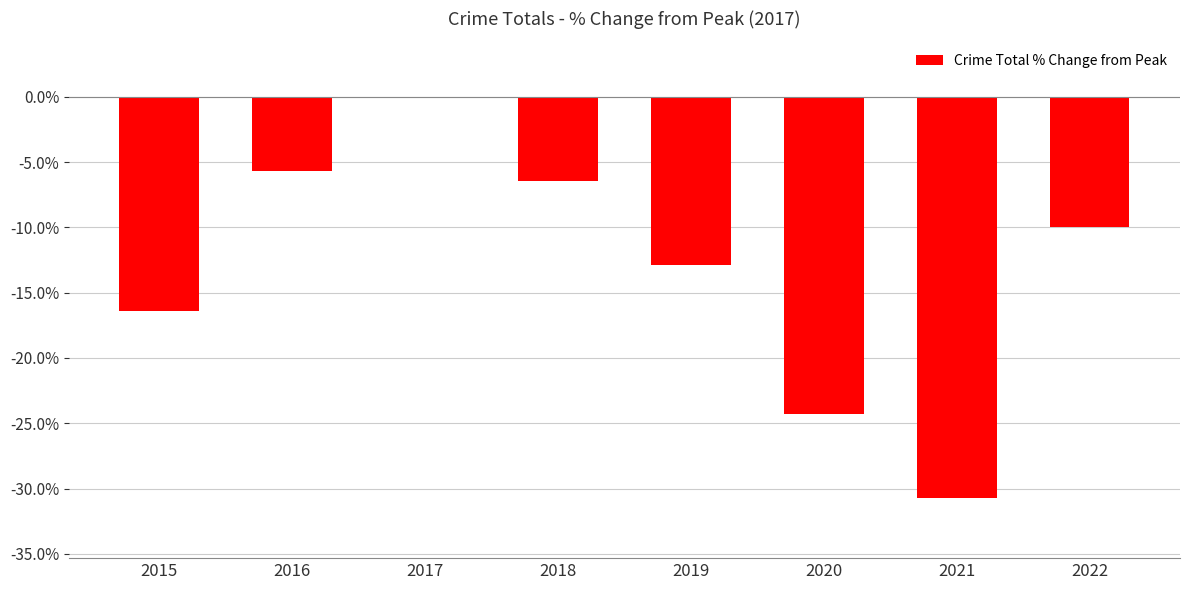

At which category does the chart reach its peak across all series?

2017